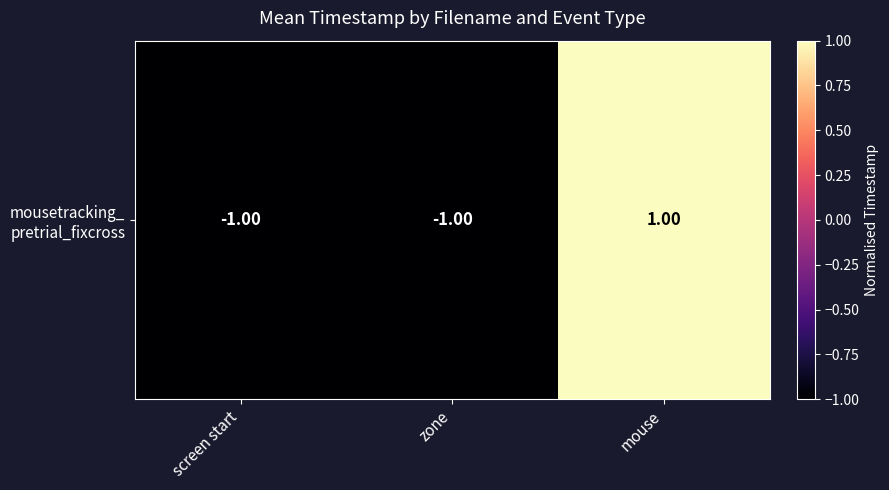

Rank the categories by value from lowest to highest.

screen start, zone, mouse